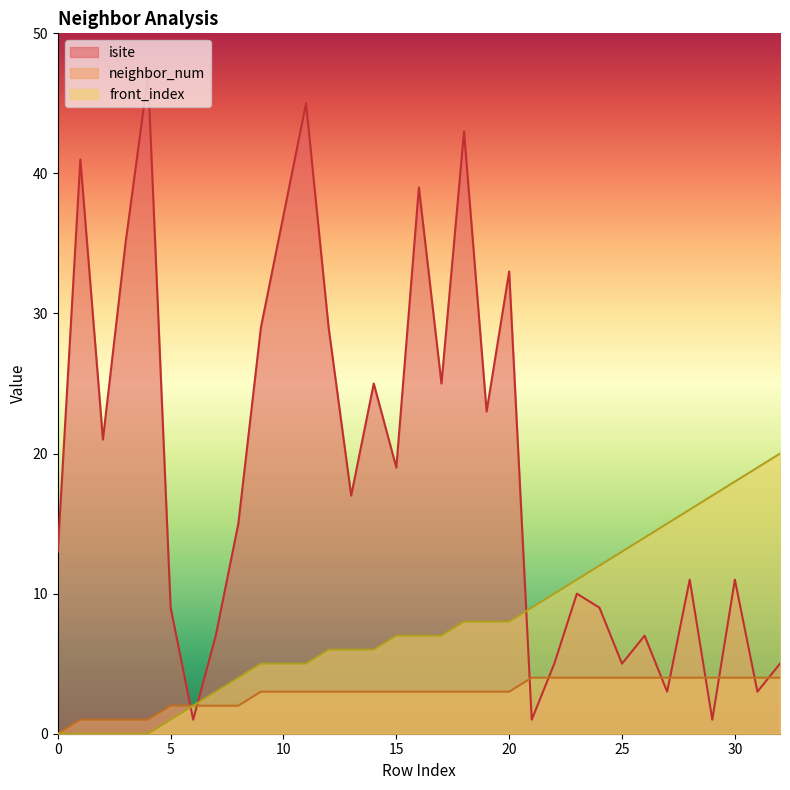

The value of front_index at 3 is -14. True or false?

False